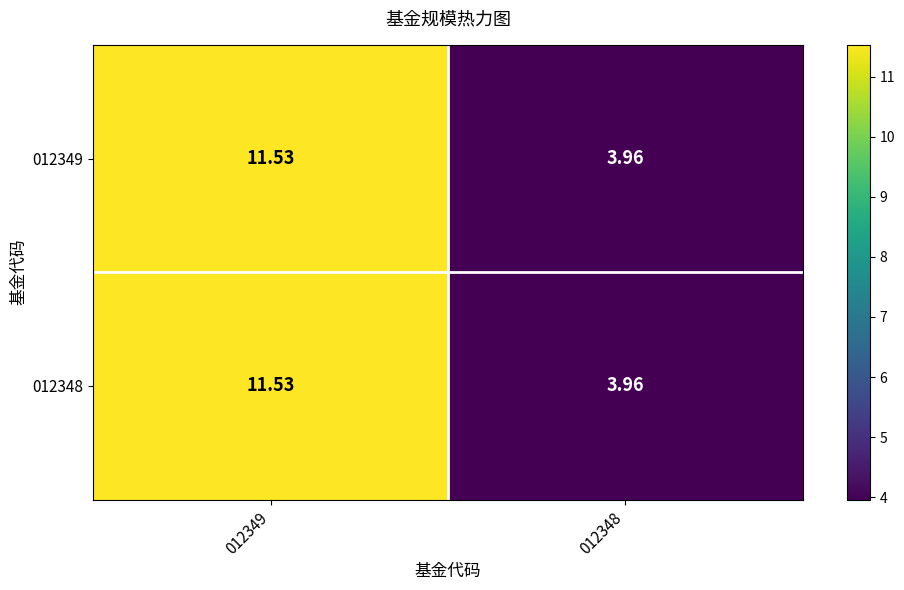

Is the value of 012349 at 012349 greater than the value of 012348 at 012348?

Yes